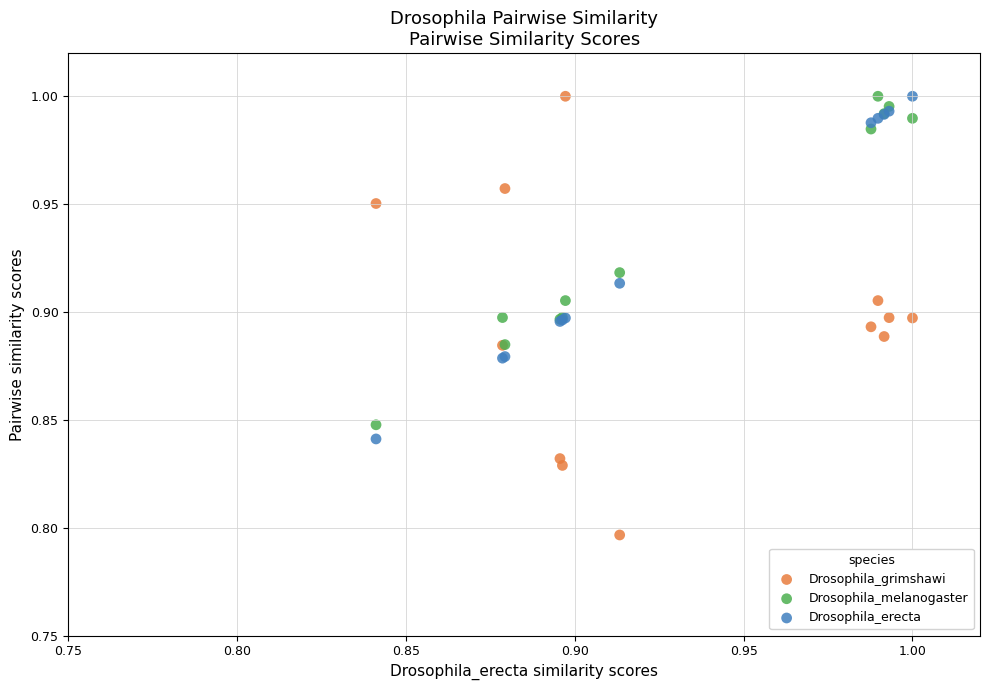

Which series contains the lowest Y value?

Drosophila_grimshawi